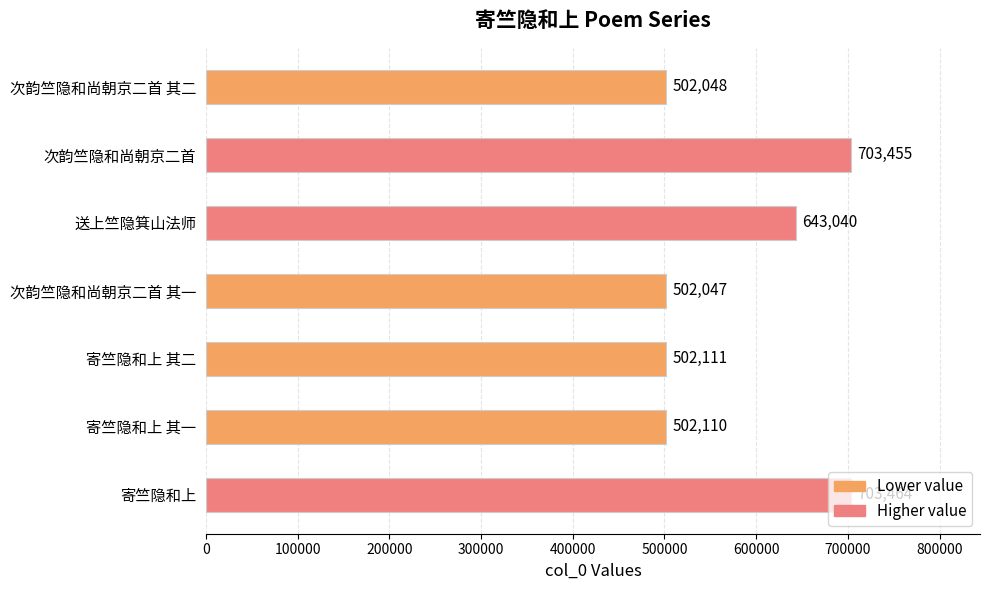

Are the bars grouped side by side (vs. stacked)?

No